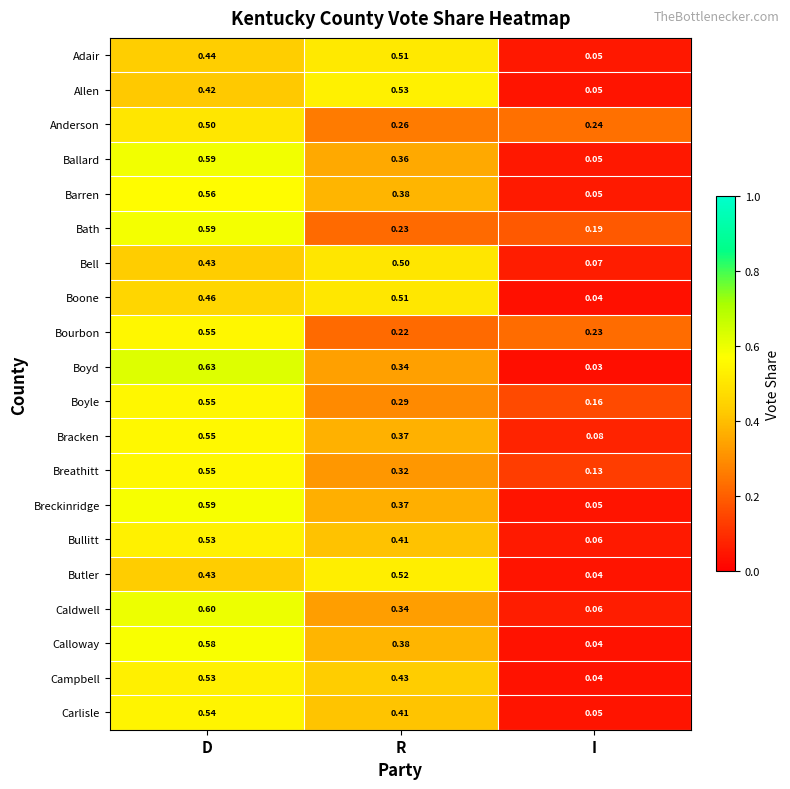

Rank the categories by Barren value from lowest to highest.

I, R, D